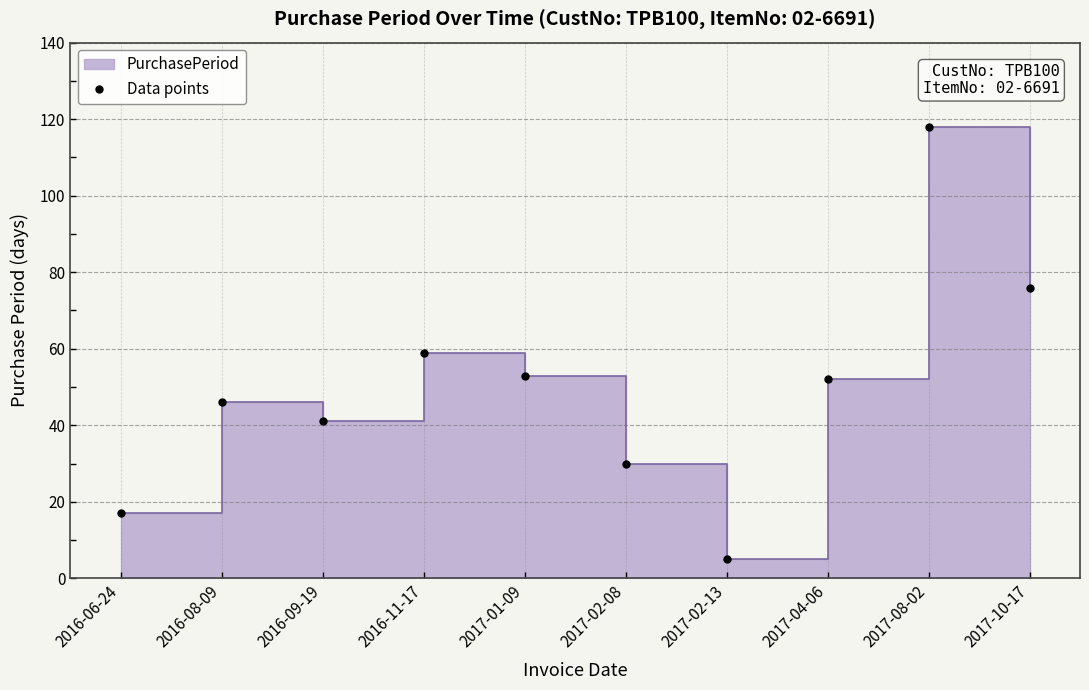

What is the difference between the values at 2016-09-19 and 2016-08-09?

5